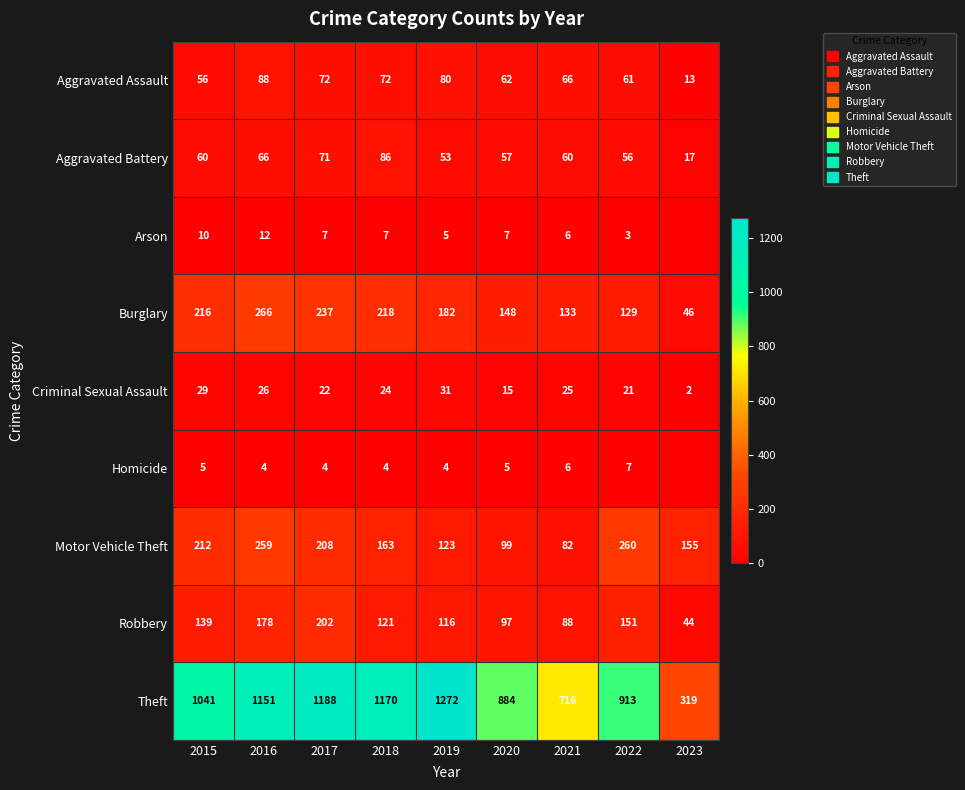

What is the difference between the Robbery values at 2015 and 2020?

42